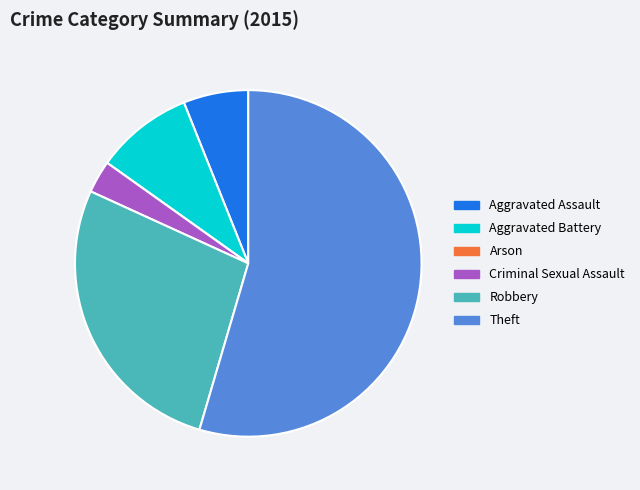

Is Aggravated Battery the majority of the pie?

No